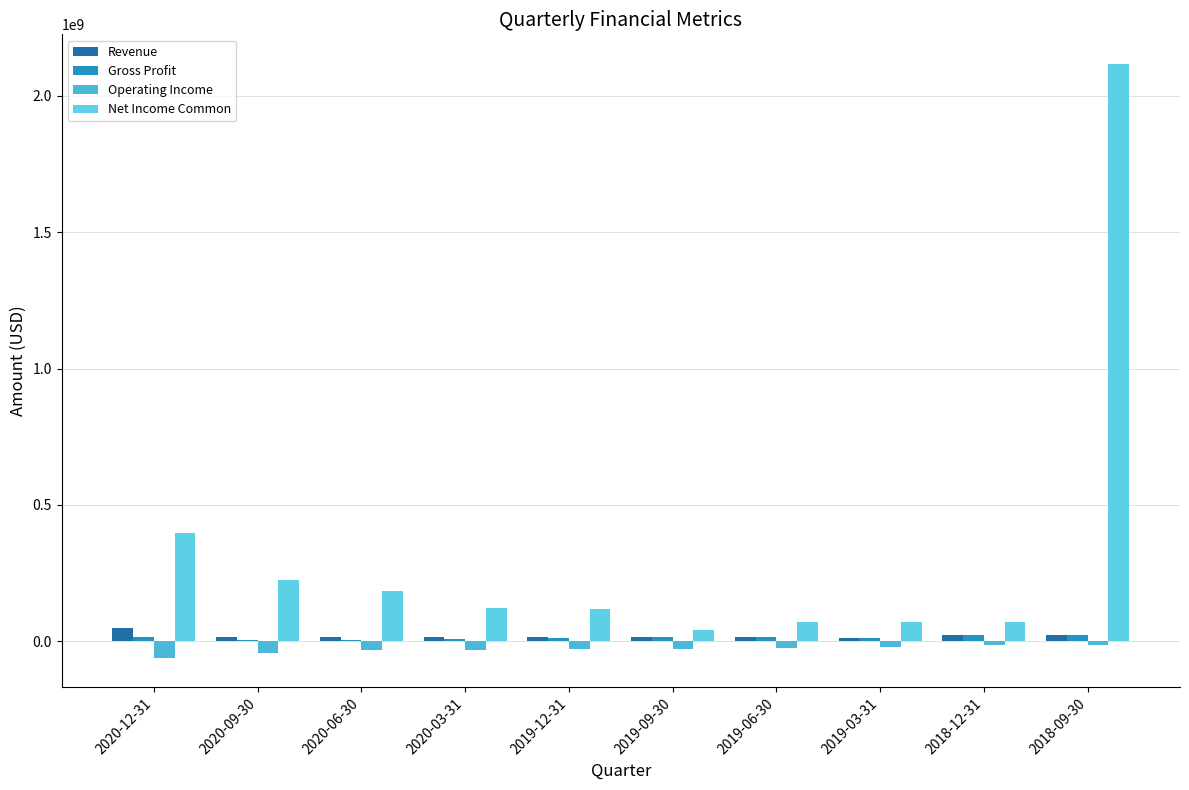

What is the sum of all Revenue values?

200421000